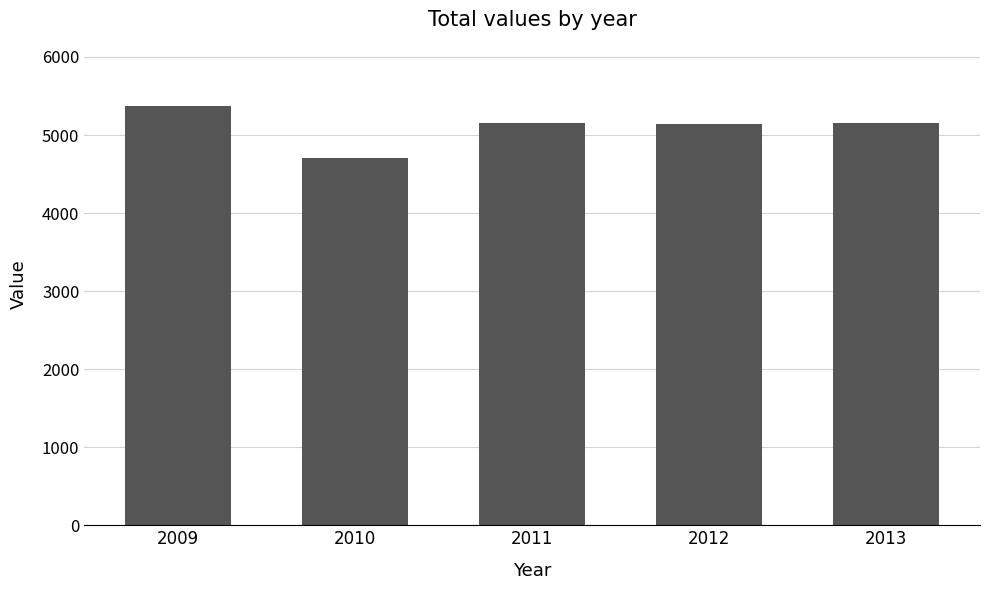

What is the sum of the values at 2013 and 2009?

10534